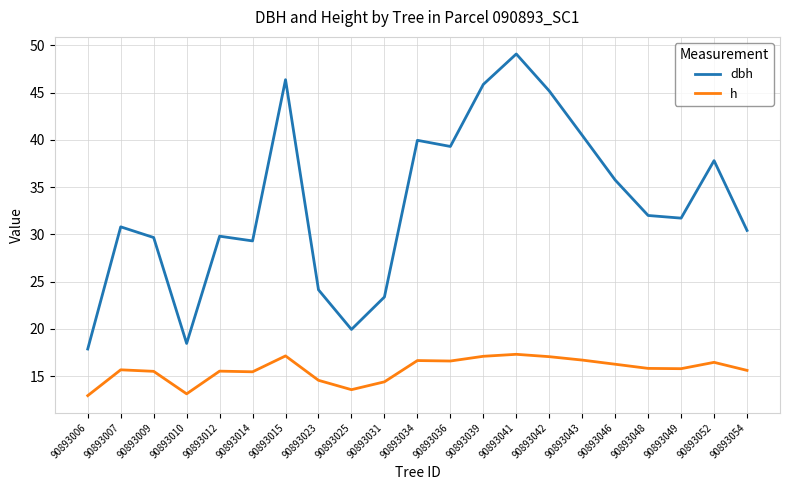

Is this an area chart (filled region under the line)?

No